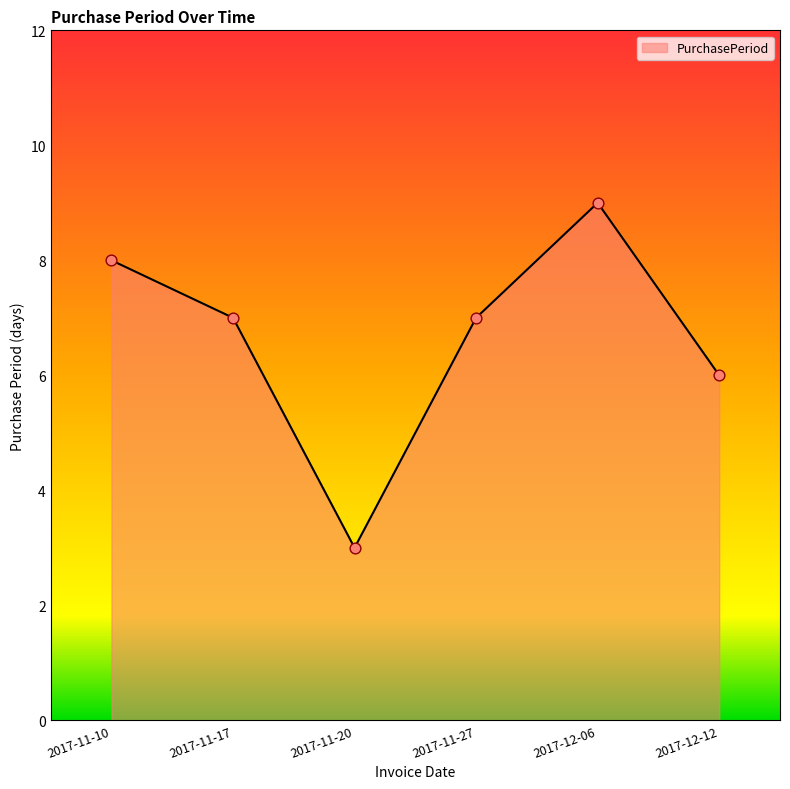

What is the change in value from 2017-11-10 to 2017-11-27?

-1